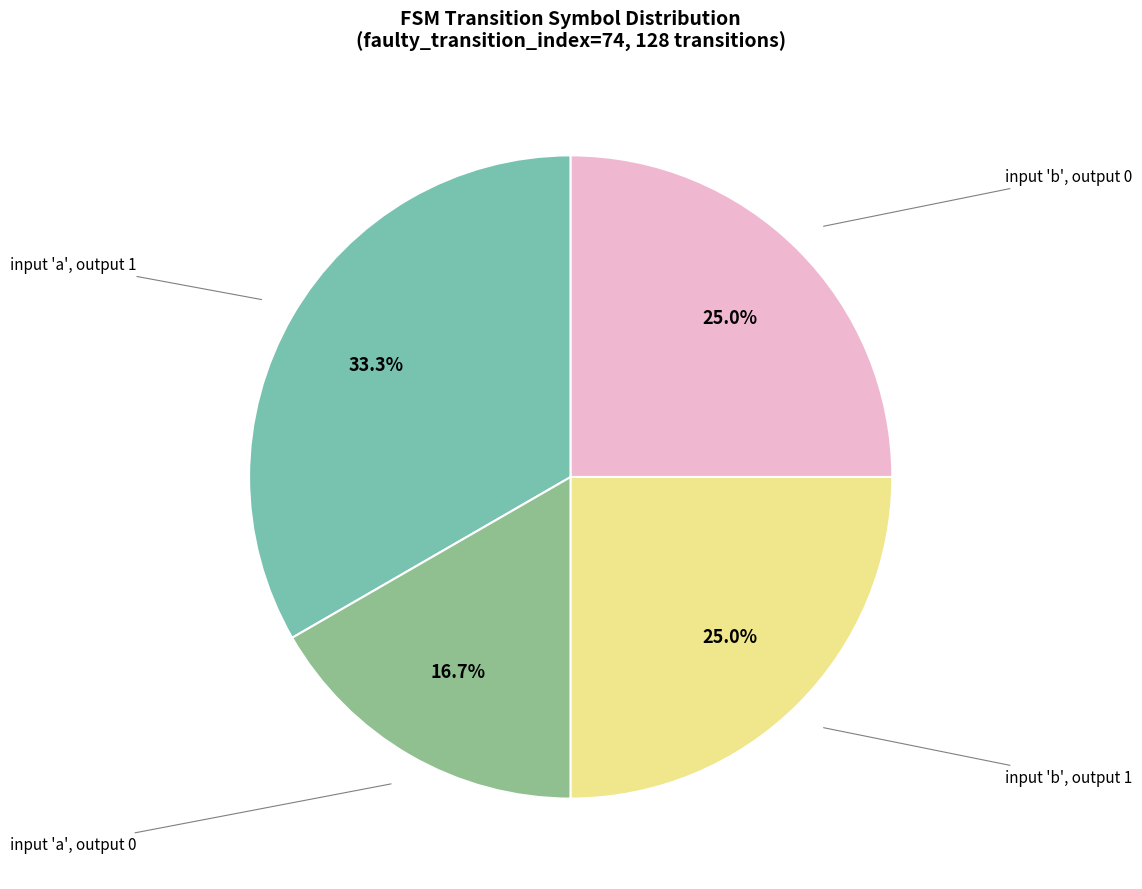

Is there a majority slice in this chart?

No